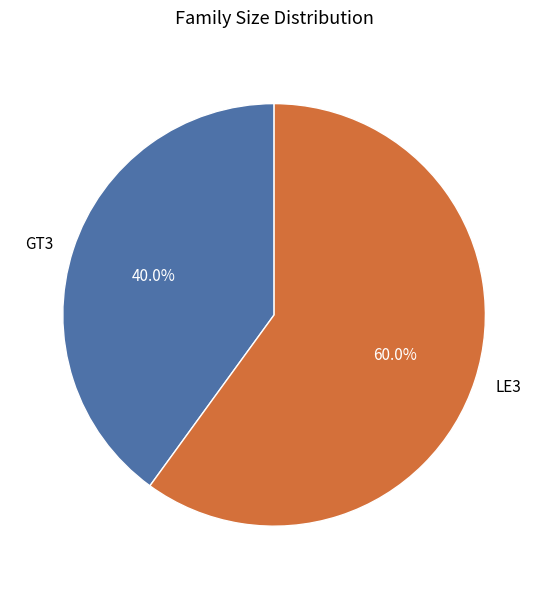

What is the largest slice in the pie chart?

LE3